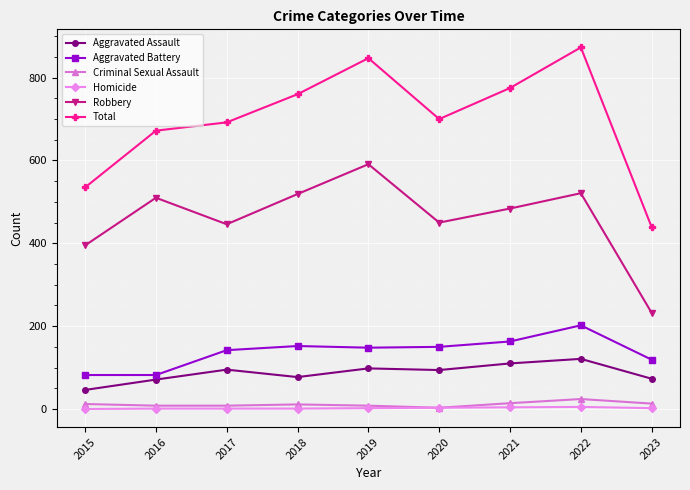

Which label corresponds to the largest value in the chart?

2022